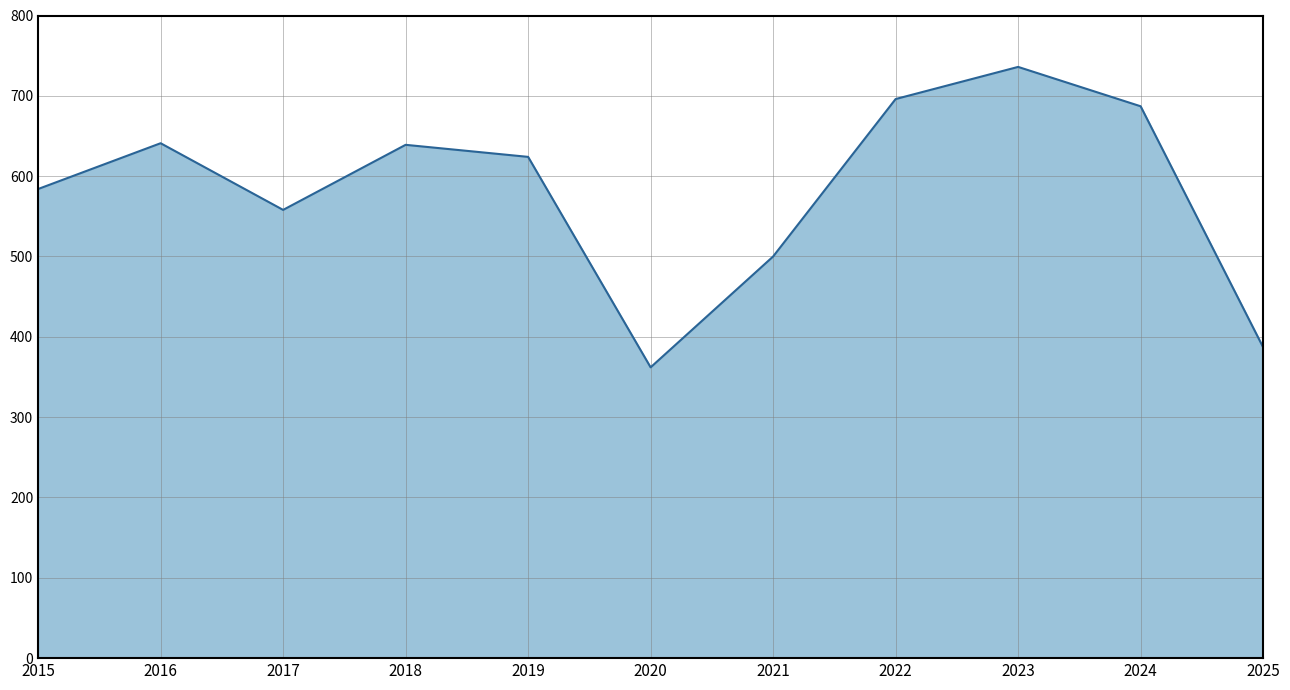

What is the change in value from 2021 to 2022?

+196